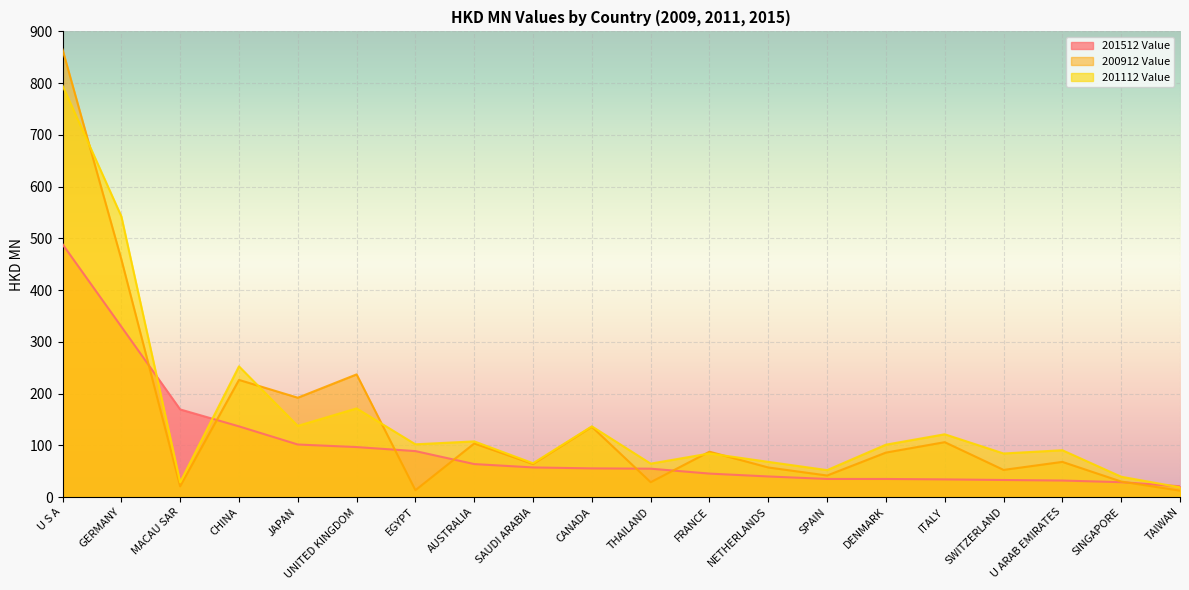

How many lines are shown in the chart?

3